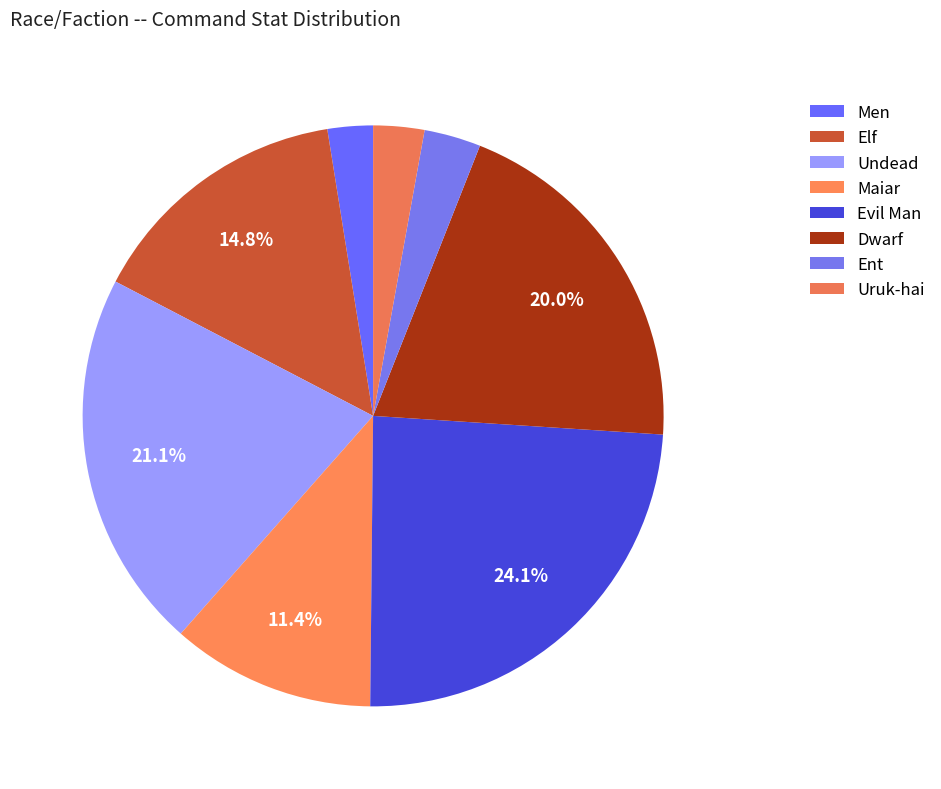

How many slices are in this pie chart?

8